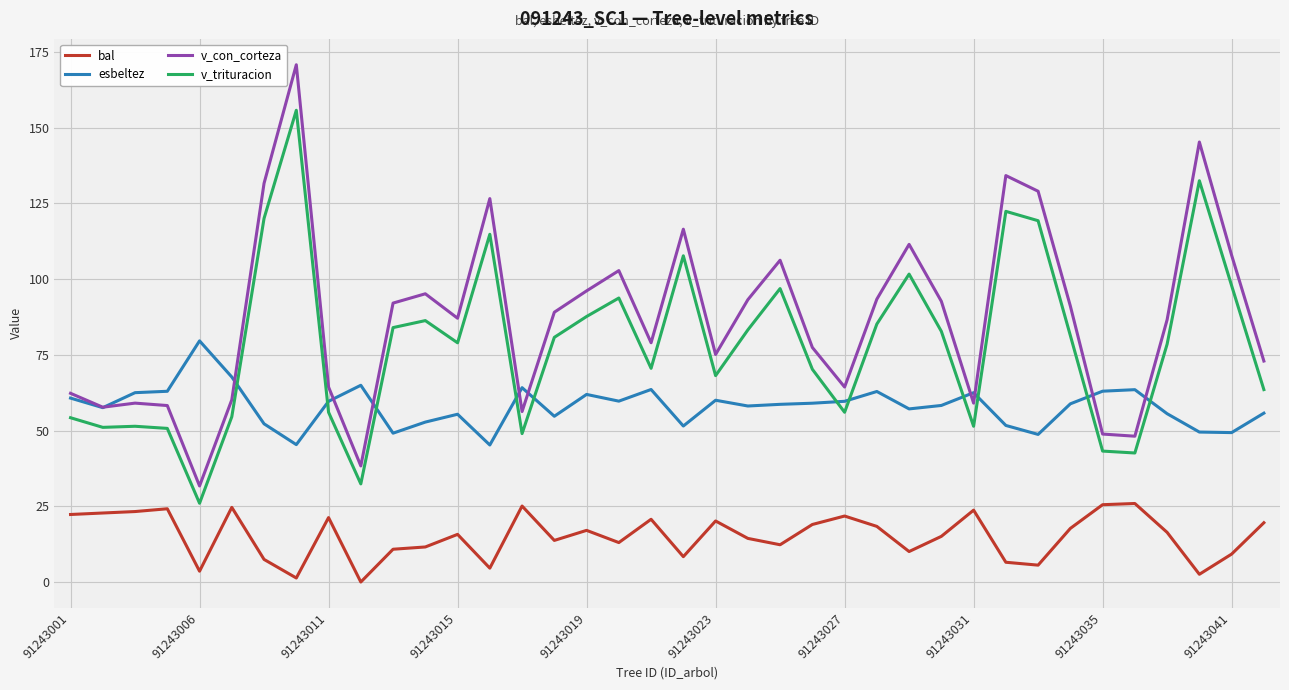

What is the greatest value displayed?

170.7